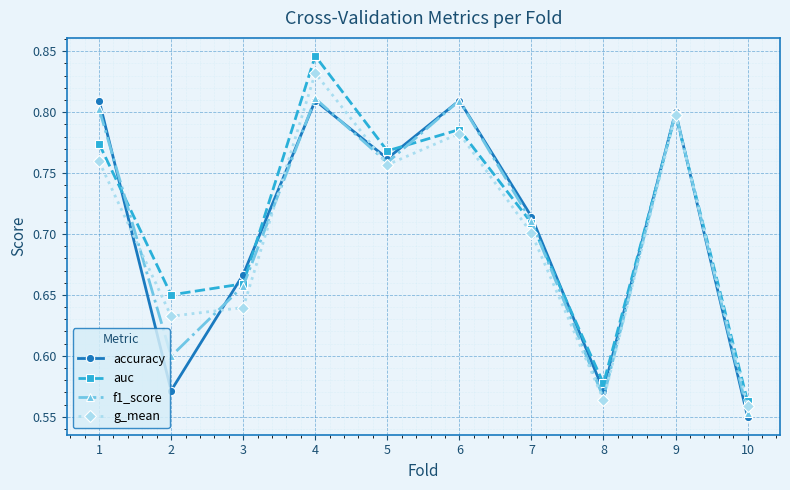

At which label is auc closest to 0?

10